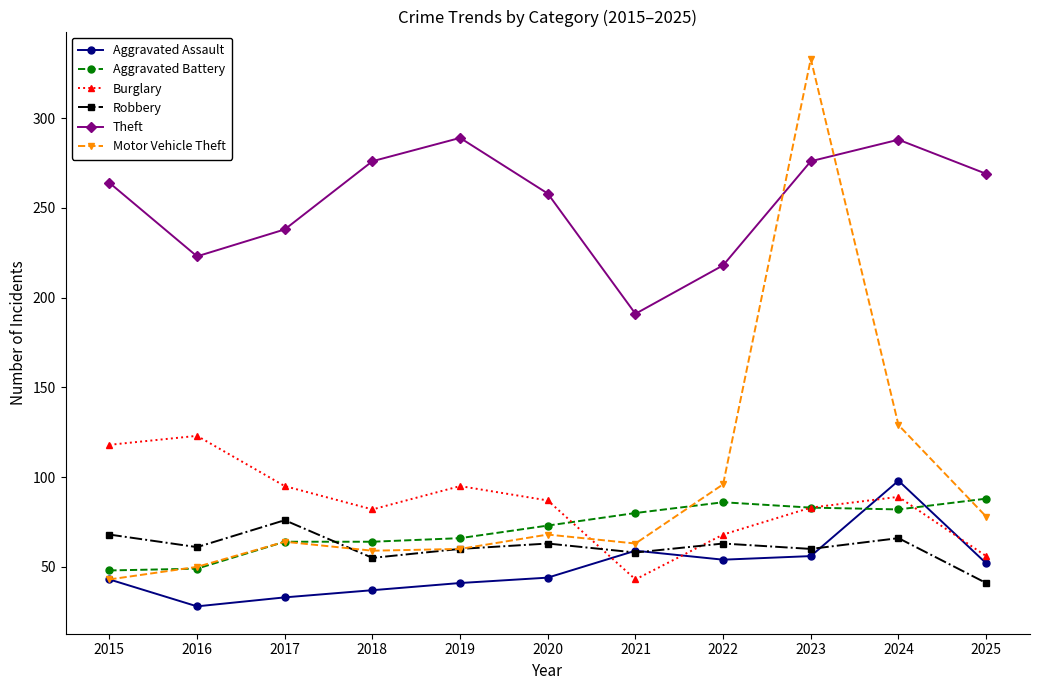

Which series has the largest total across all categories?

Theft